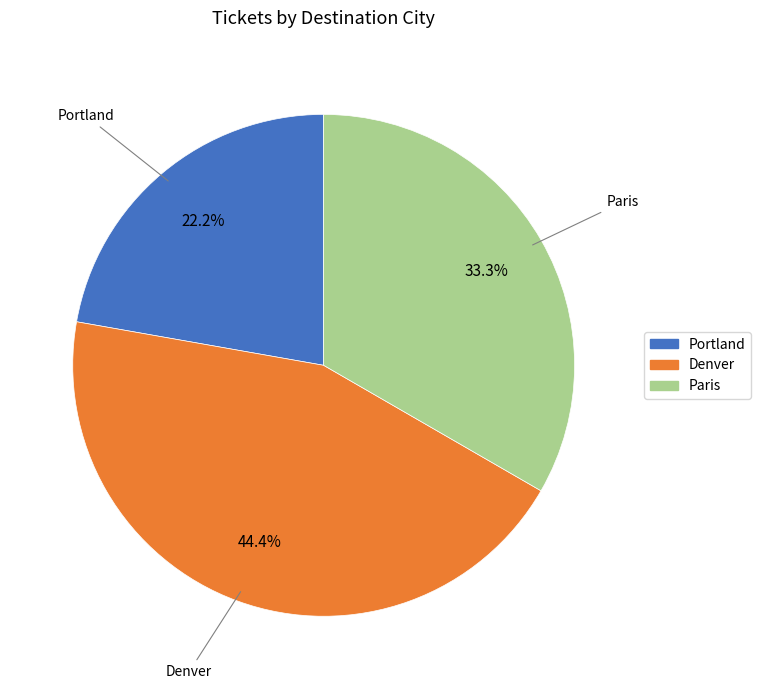

Is it true that Portland is 34% of the pie?

False